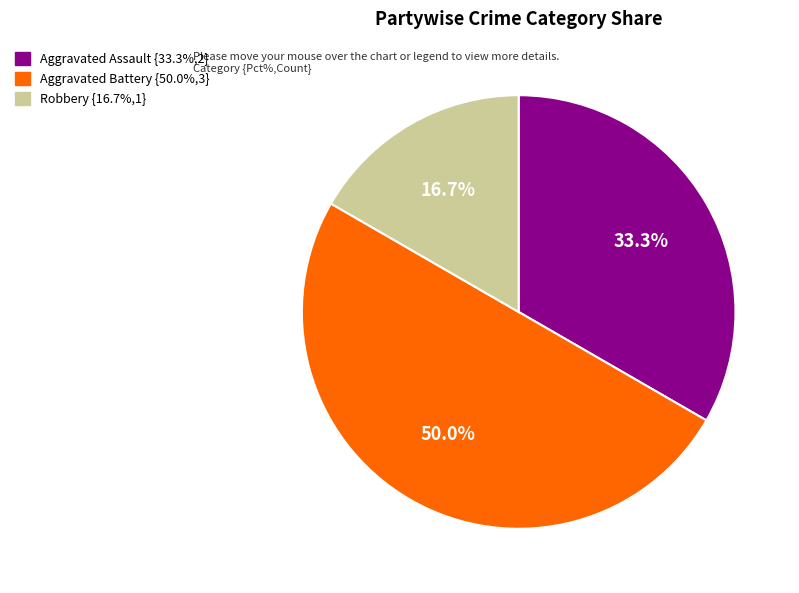

To the nearest percent, what portion does Aggravated Assault represent?

33%